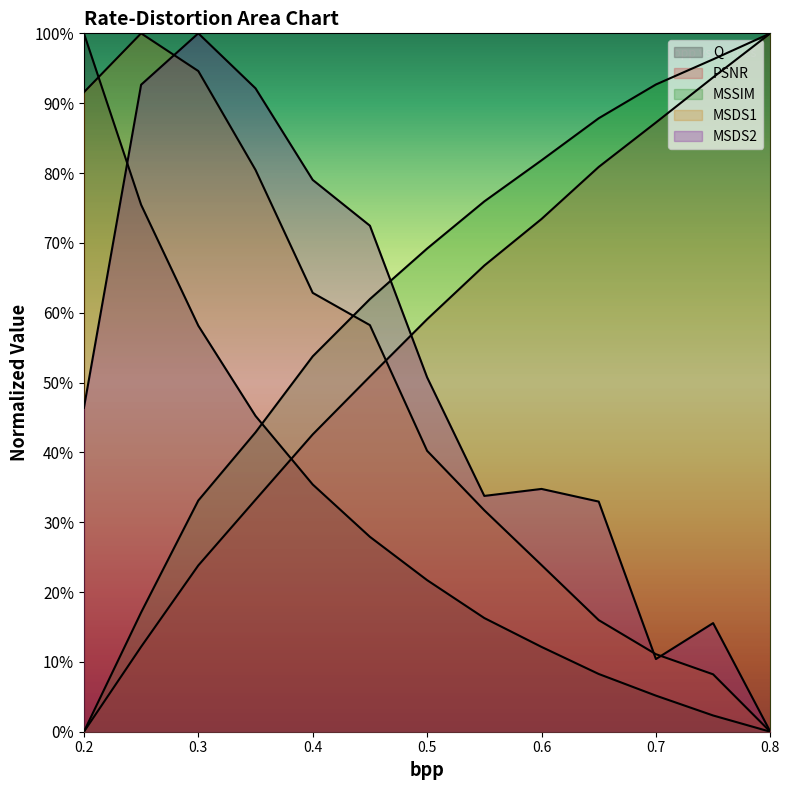

What is the label of the 1st point from the left?

0.2